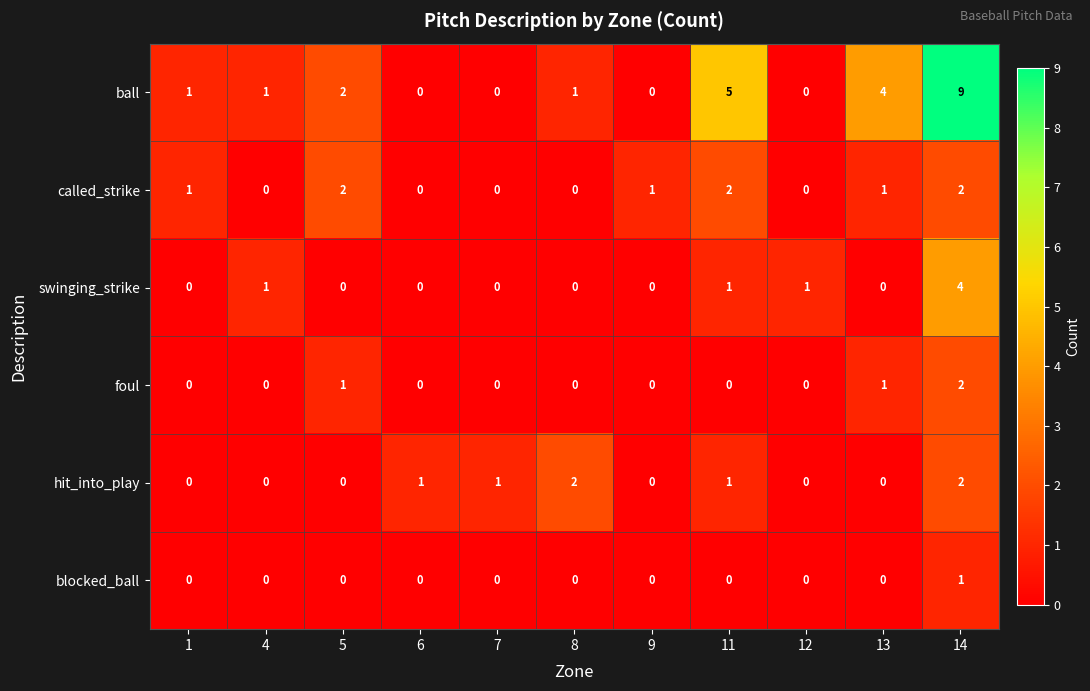

How many categories are shown in the chart?

11